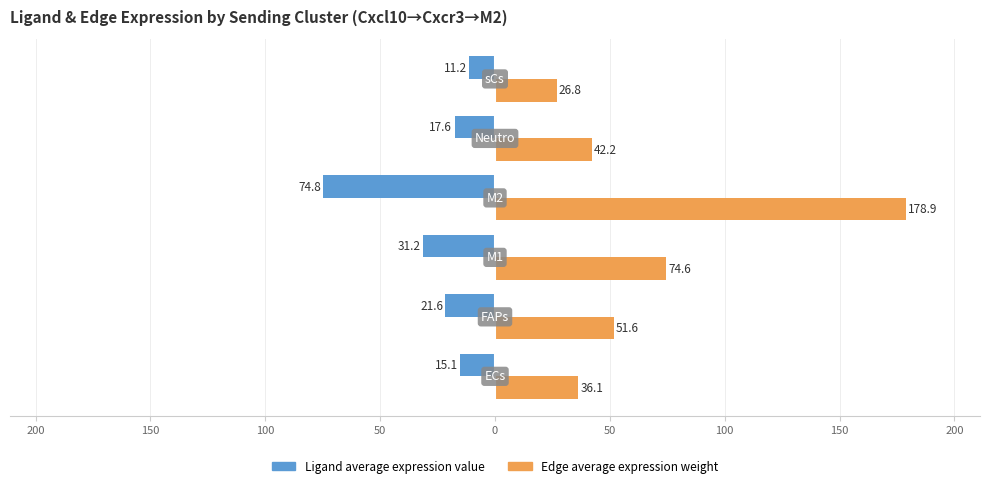

Rank the series by their maximum value, from highest to lowest.

Edge average expression weight, Ligand average expression value